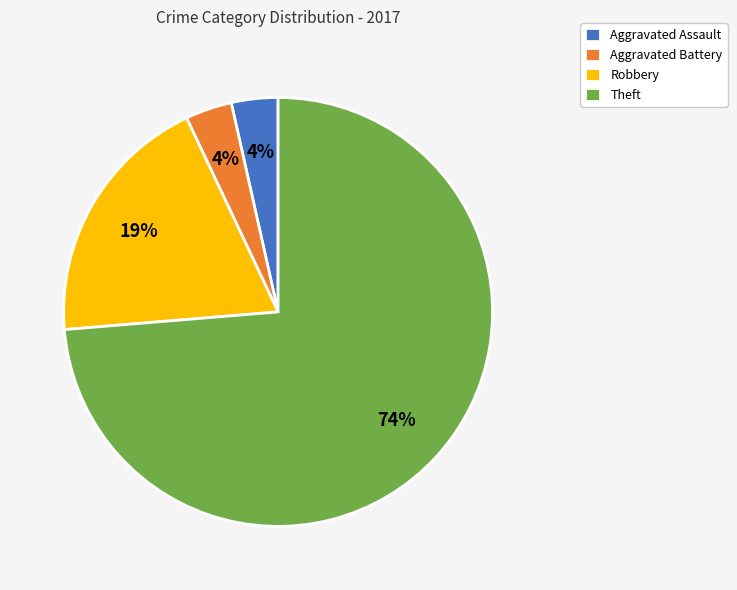

What is the largest slice in the pie chart?

Theft